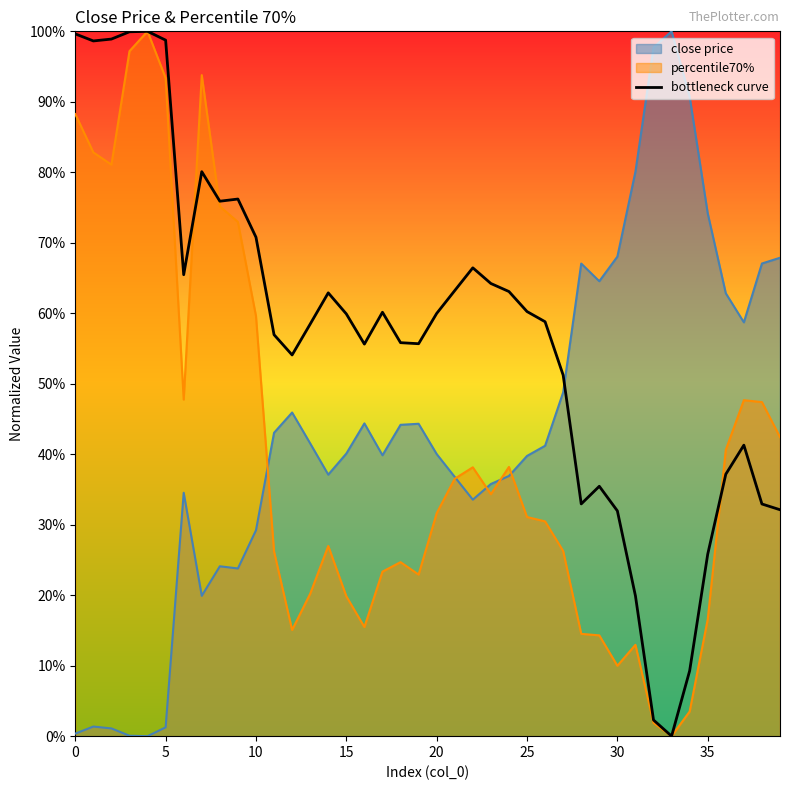

Where is the first local minimum for percentile70%?

2